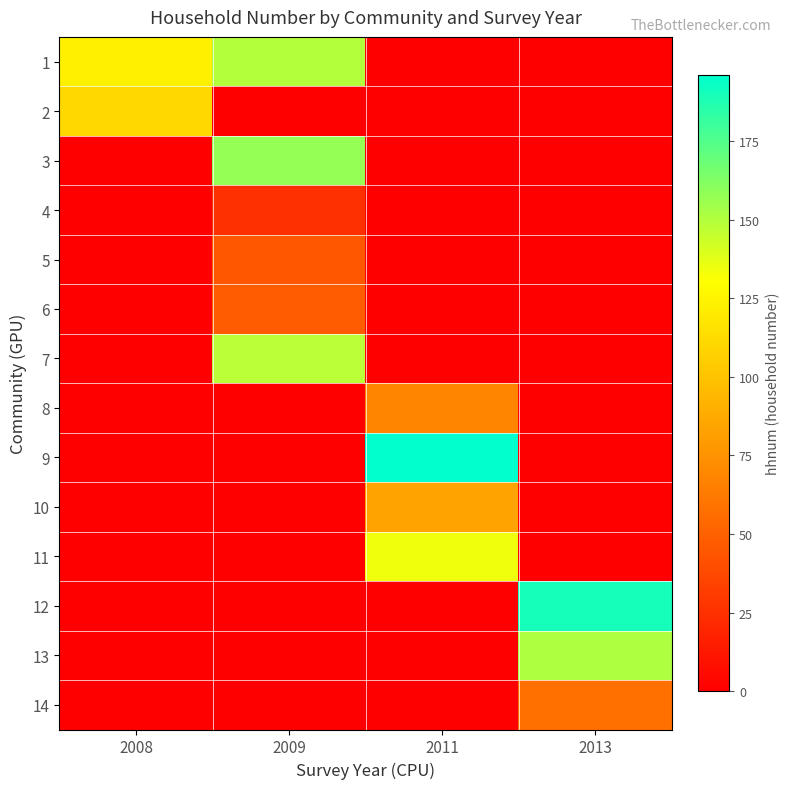

Reading left to right, transcribe all the data shown in this chart.

1: 2008=123	2009=150	2011=0	2013=0
2: 2008=111	2009=0	2011=0	2013=0
3: 2008=0	2009=157	2011=0	2013=0
4: 2008=0	2009=25	2011=0	2013=0
5: 2008=0	2009=45	2011=0	2013=0
6: 2008=0	2009=47	2011=0	2013=0
7: 2008=0	2009=148	2011=0	2013=0
8: 2008=0	2009=0	2011=68	2013=0
9: 2008=0	2009=0	2011=196	2013=0
10: 2008=0	2009=0	2011=84	2013=0
11: 2008=0	2009=0	2011=134	2013=0
12: 2008=0	2009=0	2011=0	2013=190
13: 2008=0	2009=0	2011=0	2013=151
14: 2008=0	2009=0	2011=0	2013=58